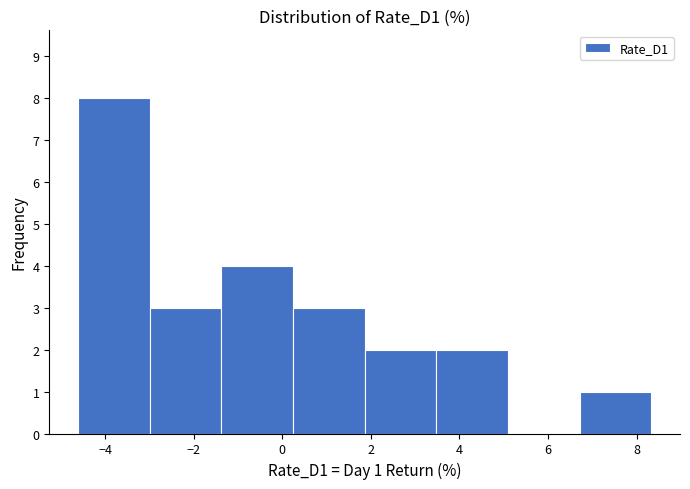

Which range on the x-axis has the tallest bar?

-4.6 to -3.0